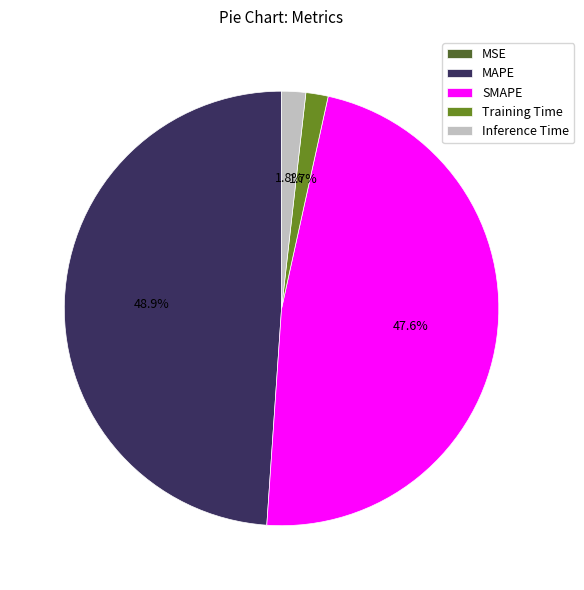

True or false: SMAPE accounts for 48% of the total.

True